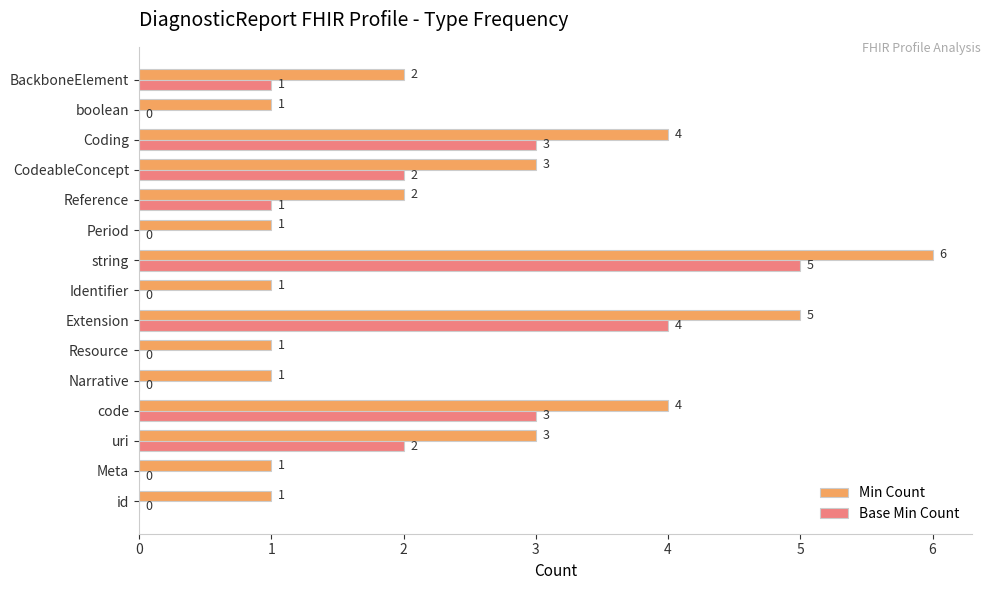

How many Base Min Count values are between 0 and 3?

13